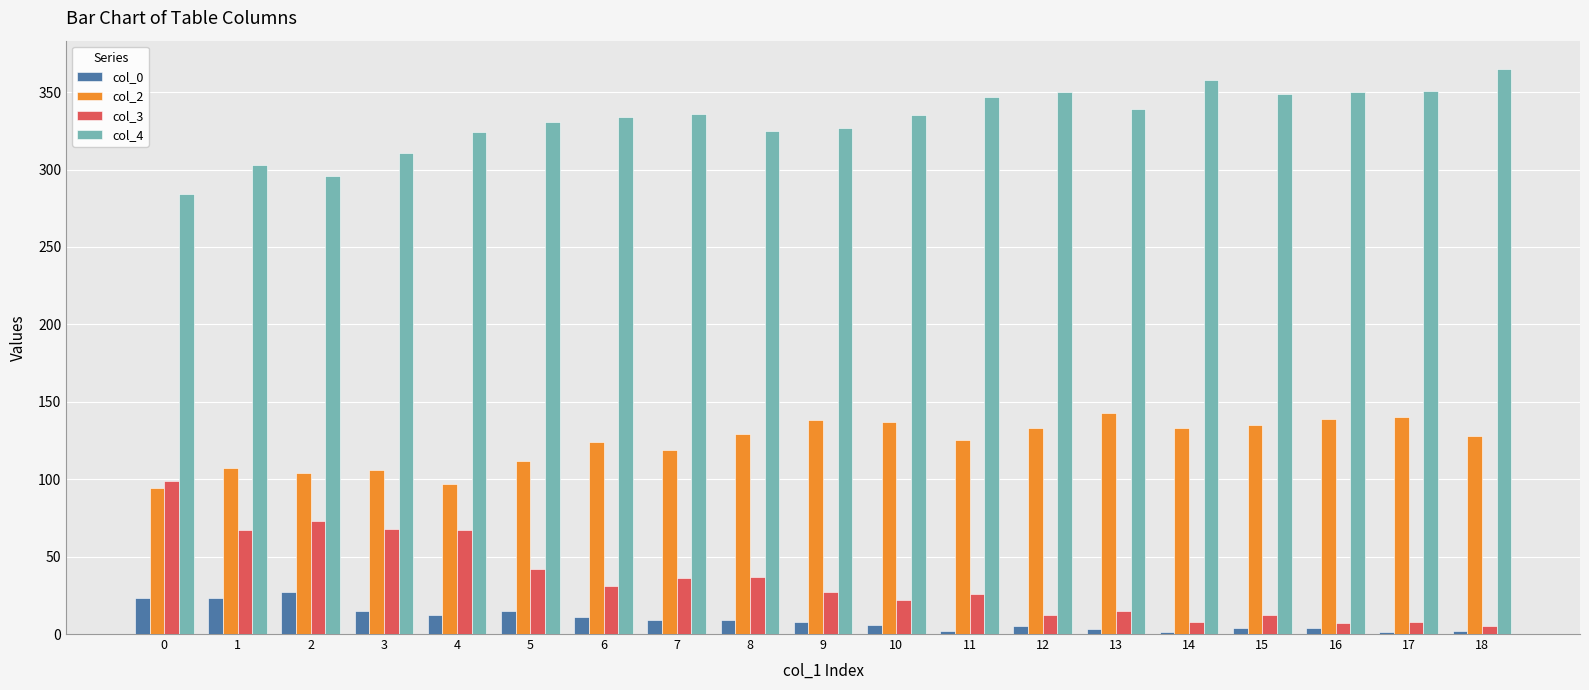

What is the greatest value displayed?

365